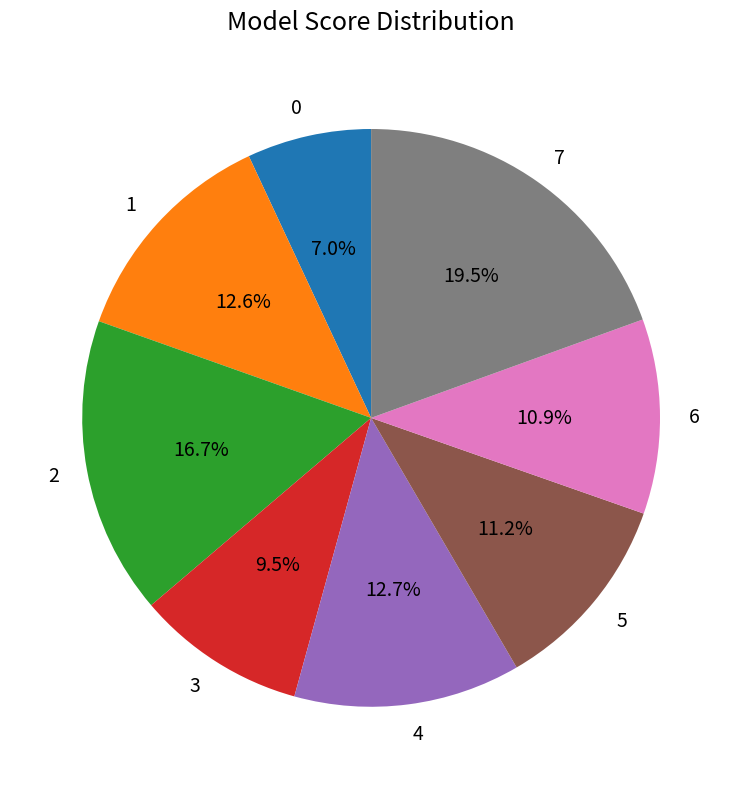

Do 7 and 0 together represent more than half of the pie?

No